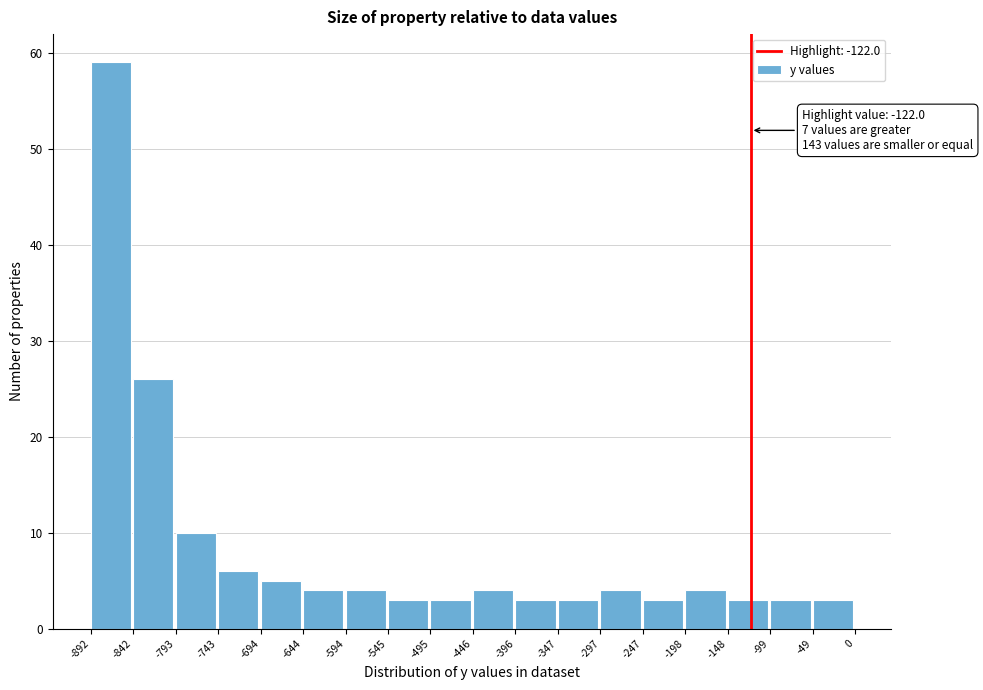

Over which range of the x-axis is the bar tallest?

-892 to -842